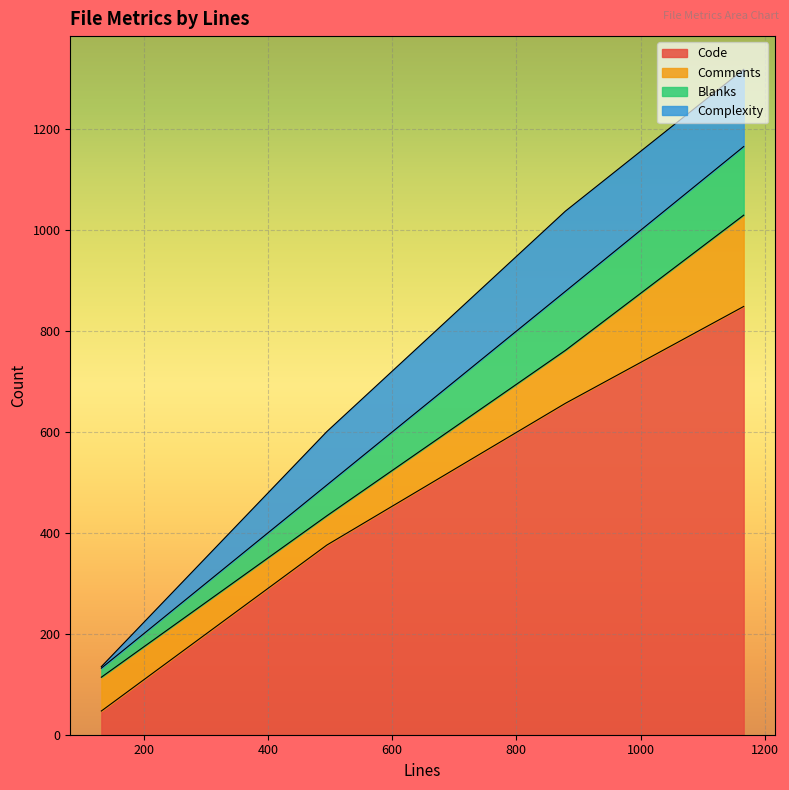

Which series changed the most between 1166 and 132?

Code